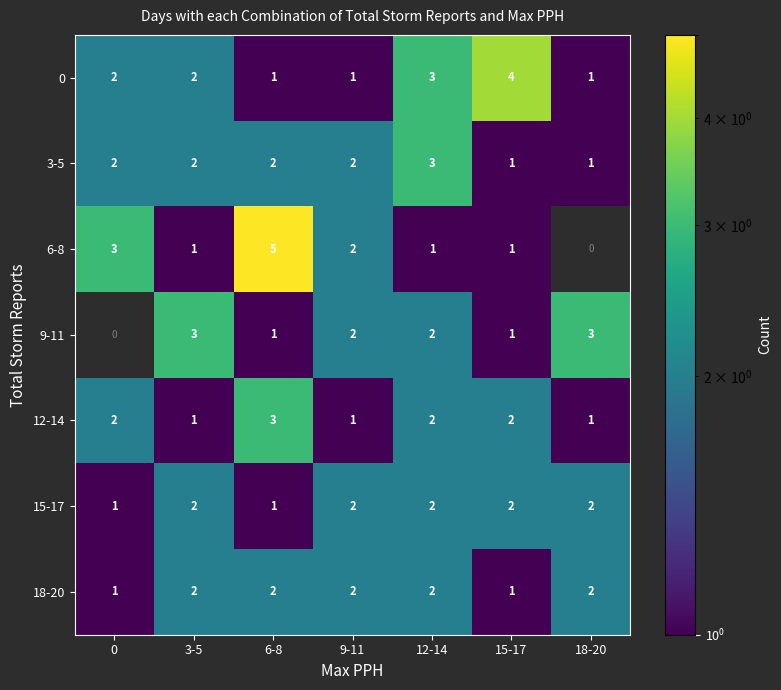

Which series changed the most between 6-8 and 15-17?

6-8